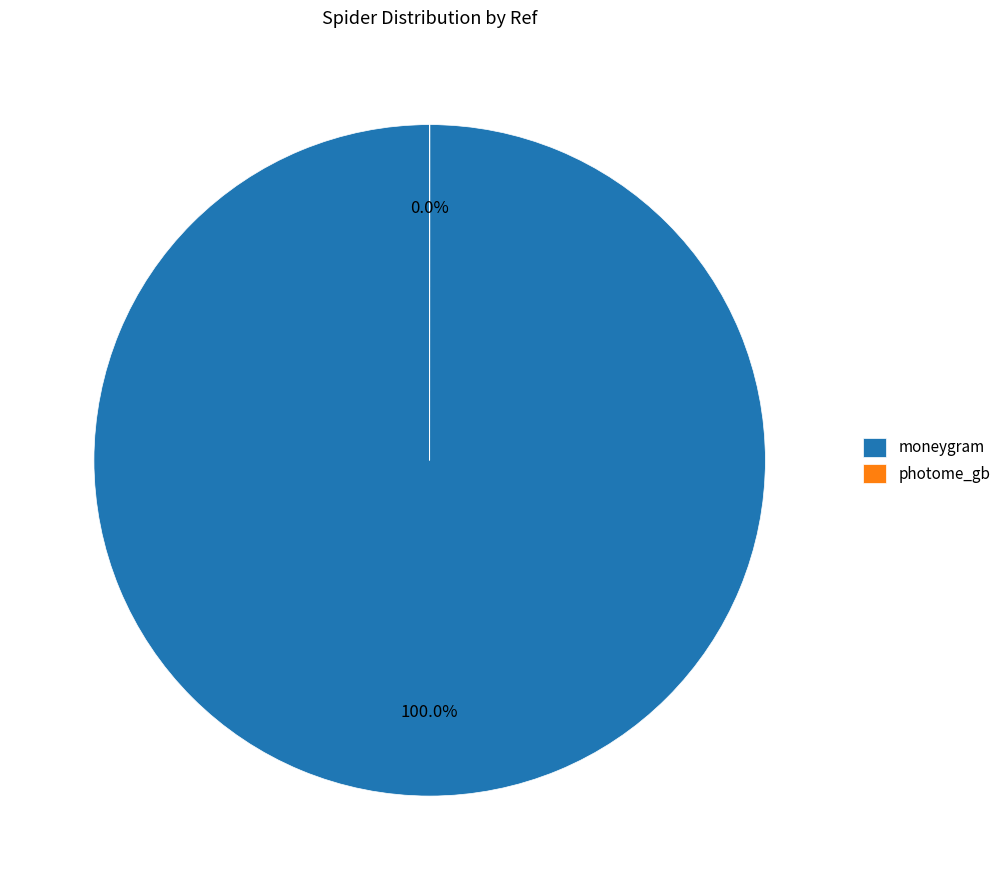

What percentage do moneygram and photome_gb together represent?

100.0%